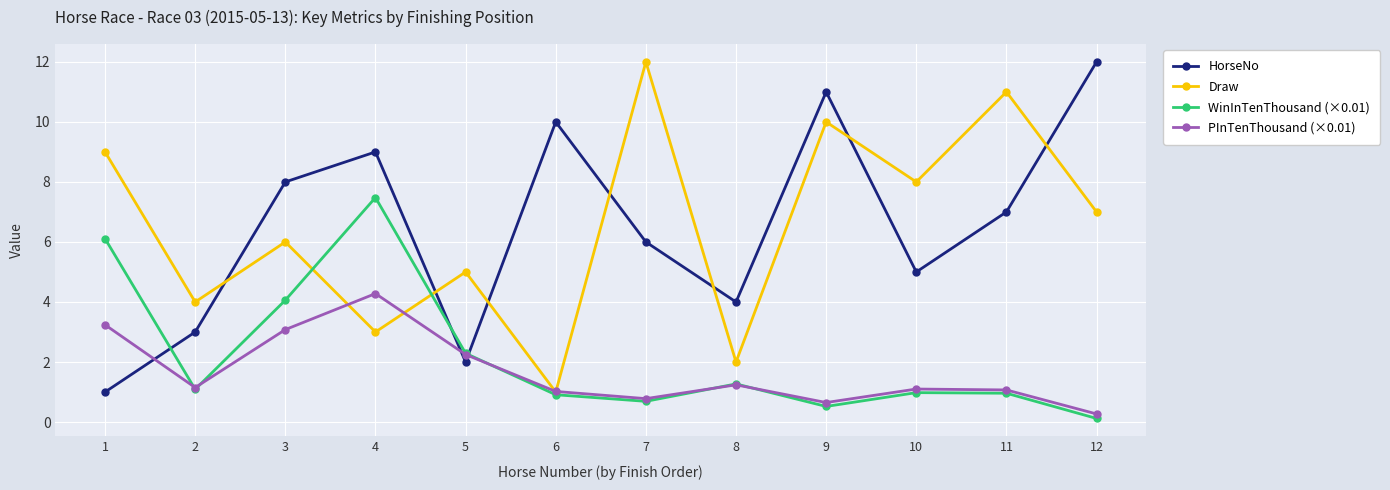

Where is the first local minimum for PInTenThousand (×0.01)?

2